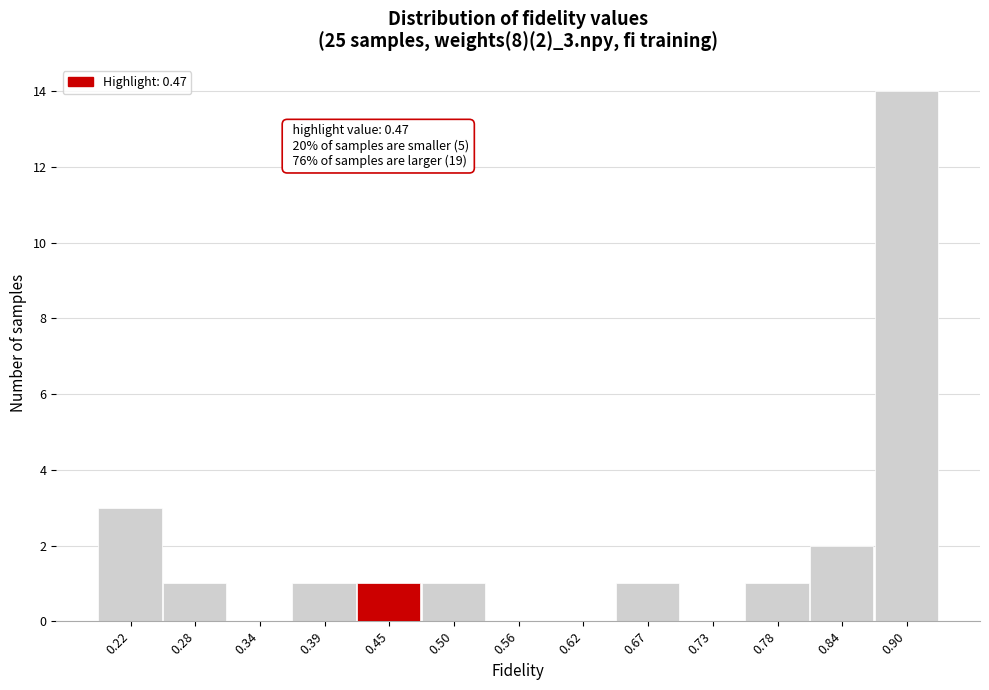

Reading left to right, extract all data points from this chart.

0.22=3	0.28=1	0.34=0	0.39=1	0.45=1	0.50=1	0.56=0	0.62=0	0.67=1	0.73=0	0.78=1	0.84=2	0.90=14